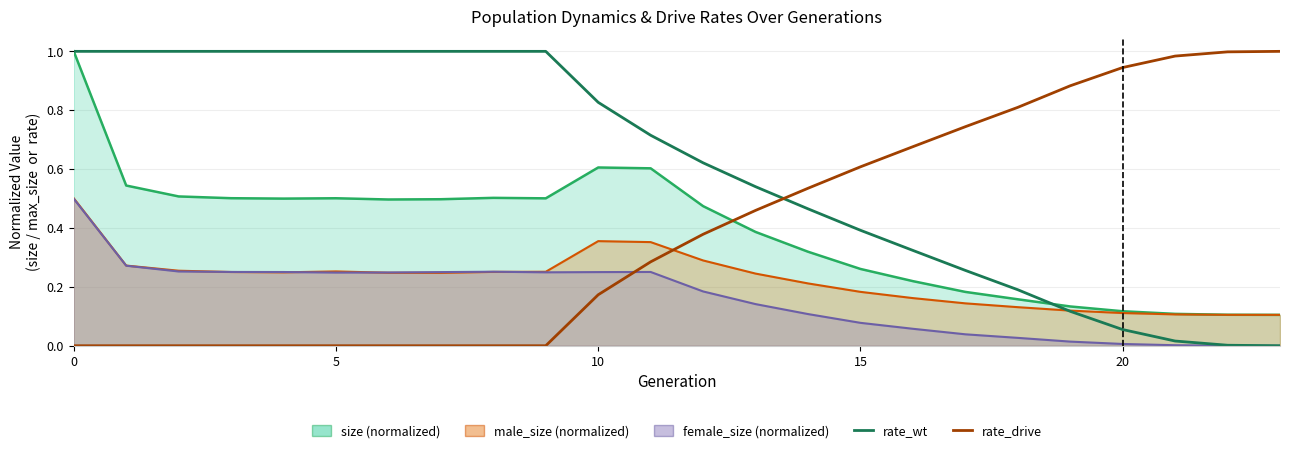

Is it true that rate_drive equals 0.7 at 9?

False